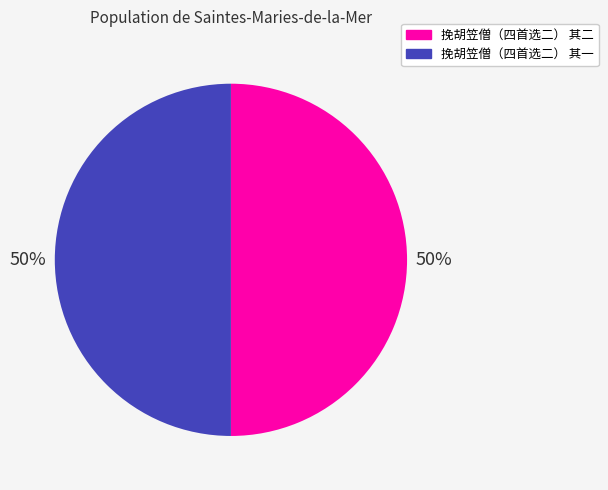

What is the ratio of the value at 挽胡笠僧（四首选二） 其二 to the value at 挽胡笠僧（四首选二） 其一?

1.0